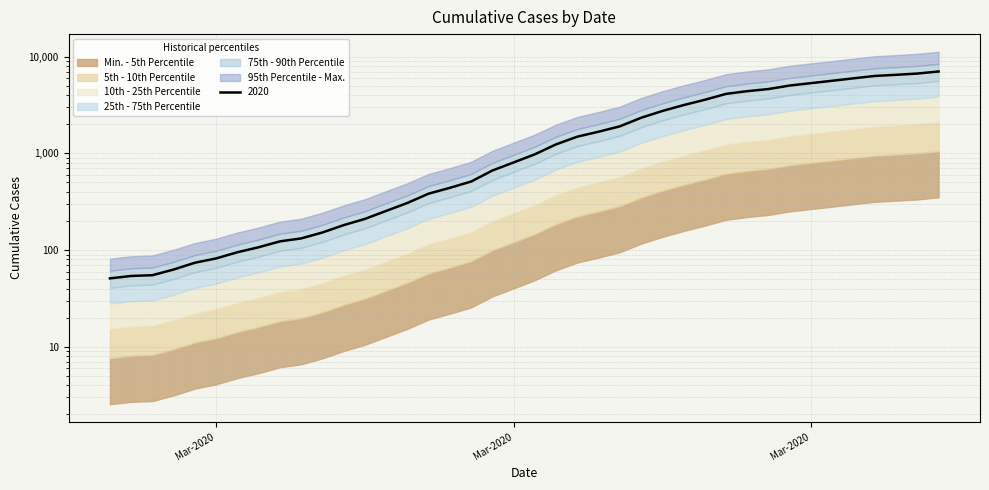

What is the value of the 2nd point from the left?

54